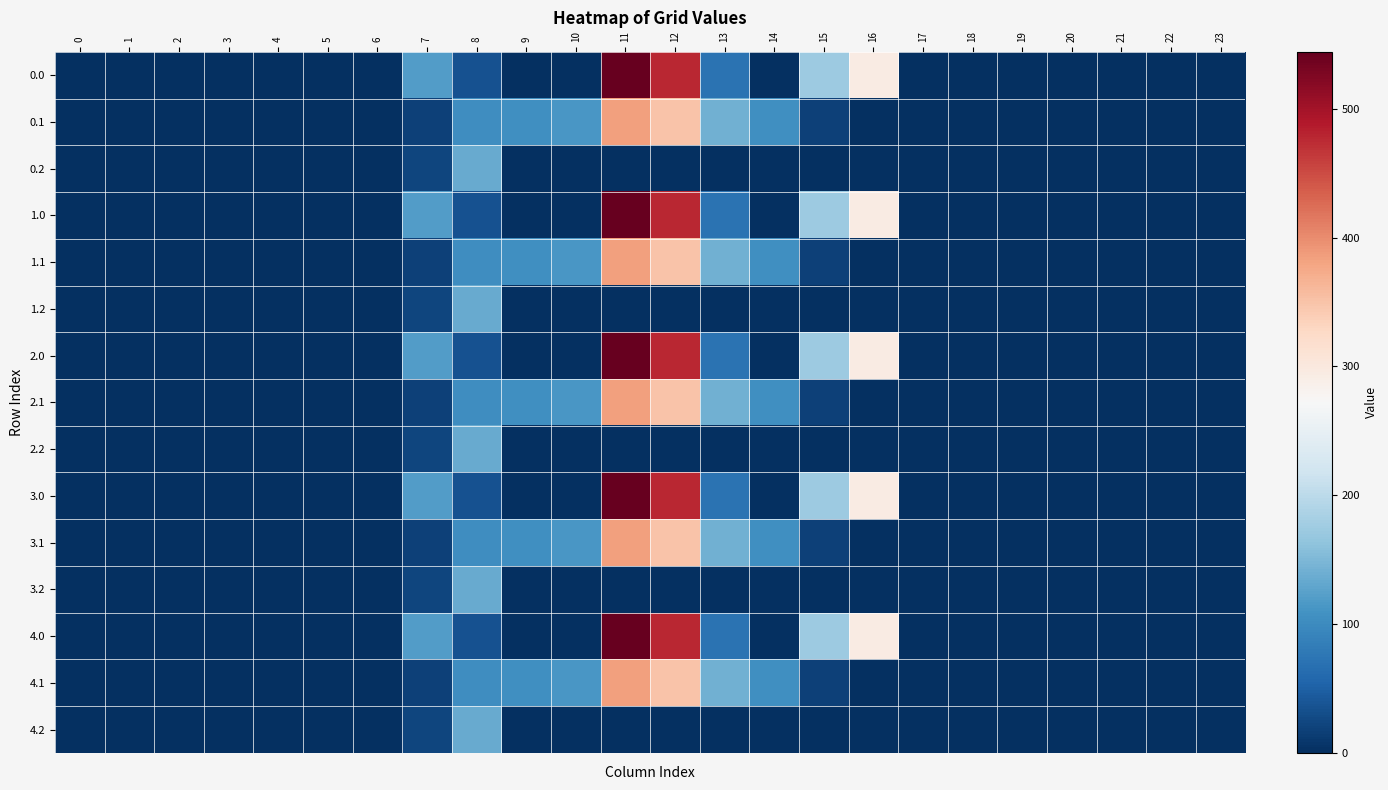

Reading left to right, list all the values displayed in this chart.

0.0: 0=0.0	1=0.0	2=0.0	3=0.0	4=0.0	5=0.0	6=0.0	7=120.6	8=35.0	9=0.0	10=0.0	11=544.3	12=477.2	13=70.2	14=0.3	15=172.8	16=294.5	17=0.0	18=0.0	19=0.0	20=0.0	21=0.0	22=0.0	23=0.0
0.1: 0=0.0	1=0.0	2=0.0	3=0.0	4=0.0	5=0.0	6=0.0	7=17.7	8=102.3	9=104.8	10=114.0	11=384.7	12=350.8	13=141.2	14=105.5	15=17.3	16=0.0	17=0.0	18=0.0	19=0.0	20=0.0	21=0.0	22=0.0	23=0.0
0.2: 0=0.0	1=0.0	2=0.0	3=0.0	4=0.0	5=0.0	6=0.0	7=22.3	8=134.2	9=0.0	10=0.0	11=0.0	12=0.0	13=0.0	14=0.0	15=0.0	16=0.0	17=0.0	18=0.0	19=0.0	20=0.0	21=0.0	22=0.0	23=0.0
1.0: 0=0.0	1=0.0	2=0.0	3=0.0	4=0.0	5=0.0	6=0.0	7=120.6	8=35.0	9=0.0	10=0.0	11=544.3	12=477.2	13=70.2	14=0.3	15=172.8	16=294.5	17=0.0	18=0.0	19=0.0	20=0.0	21=0.0	22=0.0	23=0.0
1.1: 0=0.0	1=0.0	2=0.0	3=0.0	4=0.0	5=0.0	6=0.0	7=17.7	8=102.3	9=104.8	10=114.0	11=384.7	12=350.8	13=141.2	14=105.5	15=17.3	16=0.0	17=0.0	18=0.0	19=0.0	20=0.0	21=0.0	22=0.0	23=0.0
1.2: 0=0.0	1=0.0	2=0.0	3=0.0	4=0.0	5=0.0	6=0.0	7=22.3	8=134.2	9=0.0	10=0.0	11=0.0	12=0.0	13=0.0	14=0.0	15=0.0	16=0.0	17=0.0	18=0.0	19=0.0	20=0.0	21=0.0	22=0.0	23=0.0
2.0: 0=0.0	1=0.0	2=0.0	3=0.0	4=0.0	5=0.0	6=0.0	7=120.6	8=35.0	9=0.0	10=0.0	11=544.3	12=477.2	13=70.2	14=0.3	15=172.8	16=294.5	17=0.0	18=0.0	19=0.0	20=0.0	21=0.0	22=0.0	23=0.0
2.1: 0=0.0	1=0.0	2=0.0	3=0.0	4=0.0	5=0.0	6=0.0	7=17.7	8=102.3	9=104.8	10=114.0	11=384.7	12=350.8	13=141.2	14=105.5	15=17.3	16=0.0	17=0.0	18=0.0	19=0.0	20=0.0	21=0.0	22=0.0	23=0.0
2.2: 0=0.0	1=0.0	2=0.0	3=0.0	4=0.0	5=0.0	6=0.0	7=22.3	8=134.2	9=0.0	10=0.0	11=0.0	12=0.0	13=0.0	14=0.0	15=0.0	16=0.0	17=0.0	18=0.0	19=0.0	20=0.0	21=0.0	22=0.0	23=0.0
3.0: 0=0.0	1=0.0	2=0.0	3=0.0	4=0.0	5=0.0	6=0.0	7=120.6	8=35.0	9=0.0	10=0.0	11=544.3	12=477.2	13=70.2	14=0.3	15=172.8	16=294.5	17=0.0	18=0.0	19=0.0	20=0.0	21=0.0	22=0.0	23=0.0
3.1: 0=0.0	1=0.0	2=0.0	3=0.0	4=0.0	5=0.0	6=0.0	7=17.7	8=102.3	9=104.8	10=114.0	11=384.7	12=350.8	13=141.2	14=105.5	15=17.3	16=0.0	17=0.0	18=0.0	19=0.0	20=0.0	21=0.0	22=0.0	23=0.0
3.2: 0=0.0	1=0.0	2=0.0	3=0.0	4=0.0	5=0.0	6=0.0	7=22.3	8=134.2	9=0.0	10=0.0	11=0.0	12=0.0	13=0.0	14=0.0	15=0.0	16=0.0	17=0.0	18=0.0	19=0.0	20=0.0	21=0.0	22=0.0	23=0.0
4.0: 0=0.0	1=0.0	2=0.0	3=0.0	4=0.0	5=0.0	6=0.0	7=120.6	8=35.0	9=0.0	10=0.0	11=544.3	12=477.2	13=70.2	14=0.3	15=172.8	16=294.5	17=0.0	18=0.0	19=0.0	20=0.0	21=0.0	22=0.0	23=0.0
4.1: 0=0.0	1=0.0	2=0.0	3=0.0	4=0.0	5=0.0	6=0.0	7=17.7	8=102.3	9=104.8	10=114.0	11=384.7	12=350.8	13=141.2	14=105.5	15=17.3	16=0.0	17=0.0	18=0.0	19=0.0	20=0.0	21=0.0	22=0.0	23=0.0
4.2: 0=0.0	1=0.0	2=0.0	3=0.0	4=0.0	5=0.0	6=0.0	7=22.3	8=134.2	9=0.0	10=0.0	11=0.0	12=0.0	13=0.0	14=0.0	15=0.0	16=0.0	17=0.0	18=0.0	19=0.0	20=0.0	21=0.0	22=0.0	23=0.0